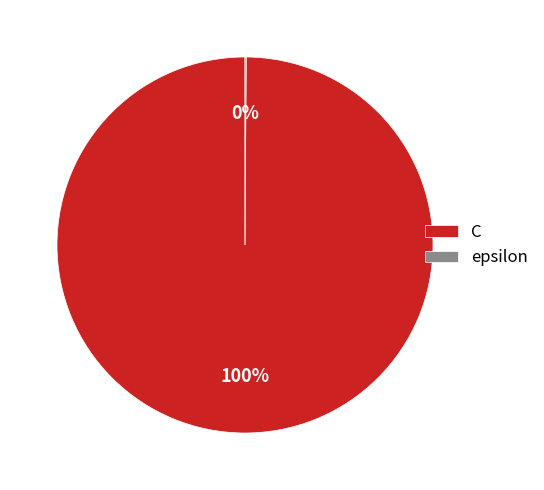

The C slice represents 100% of the pie. True or false?

True